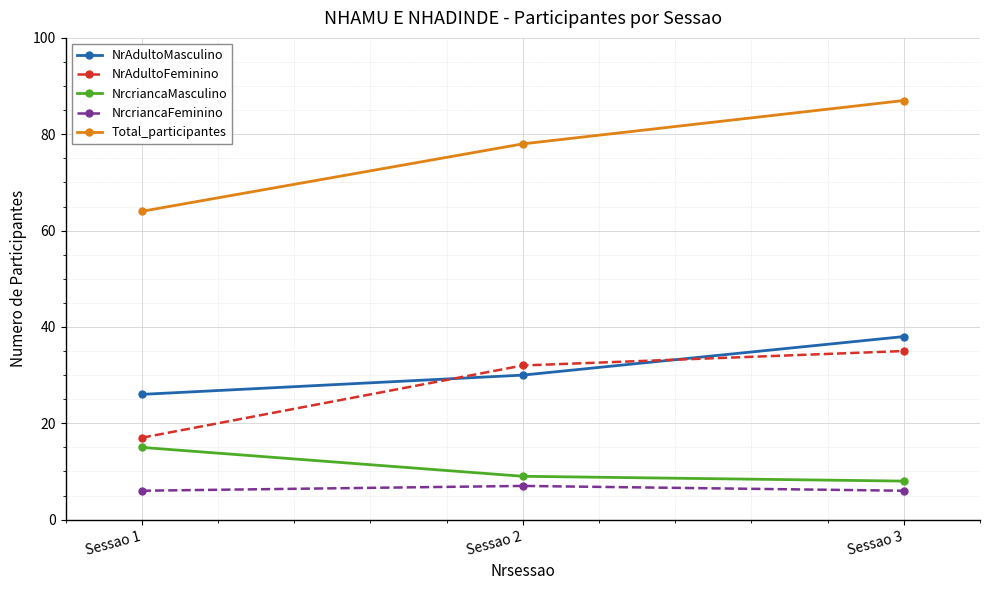

At which label does Total_participantes reach its peak?

Sessao 3